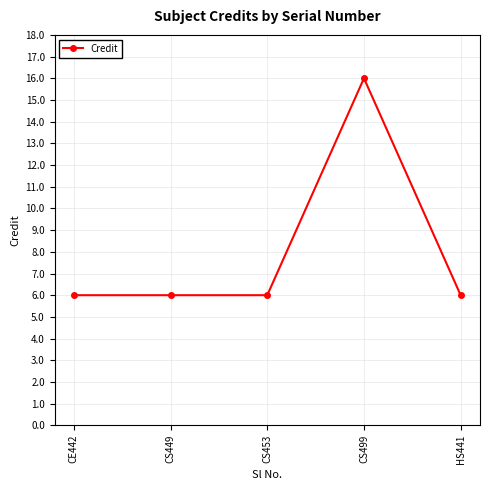

How many lines are shown in the chart?

1